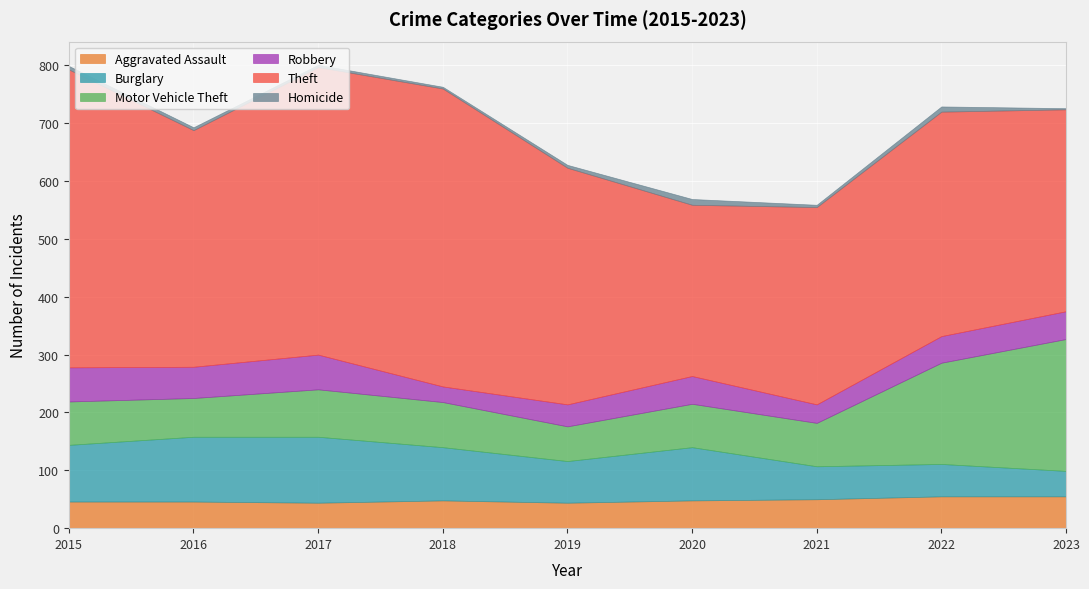

How many lines are shown in the chart?

6